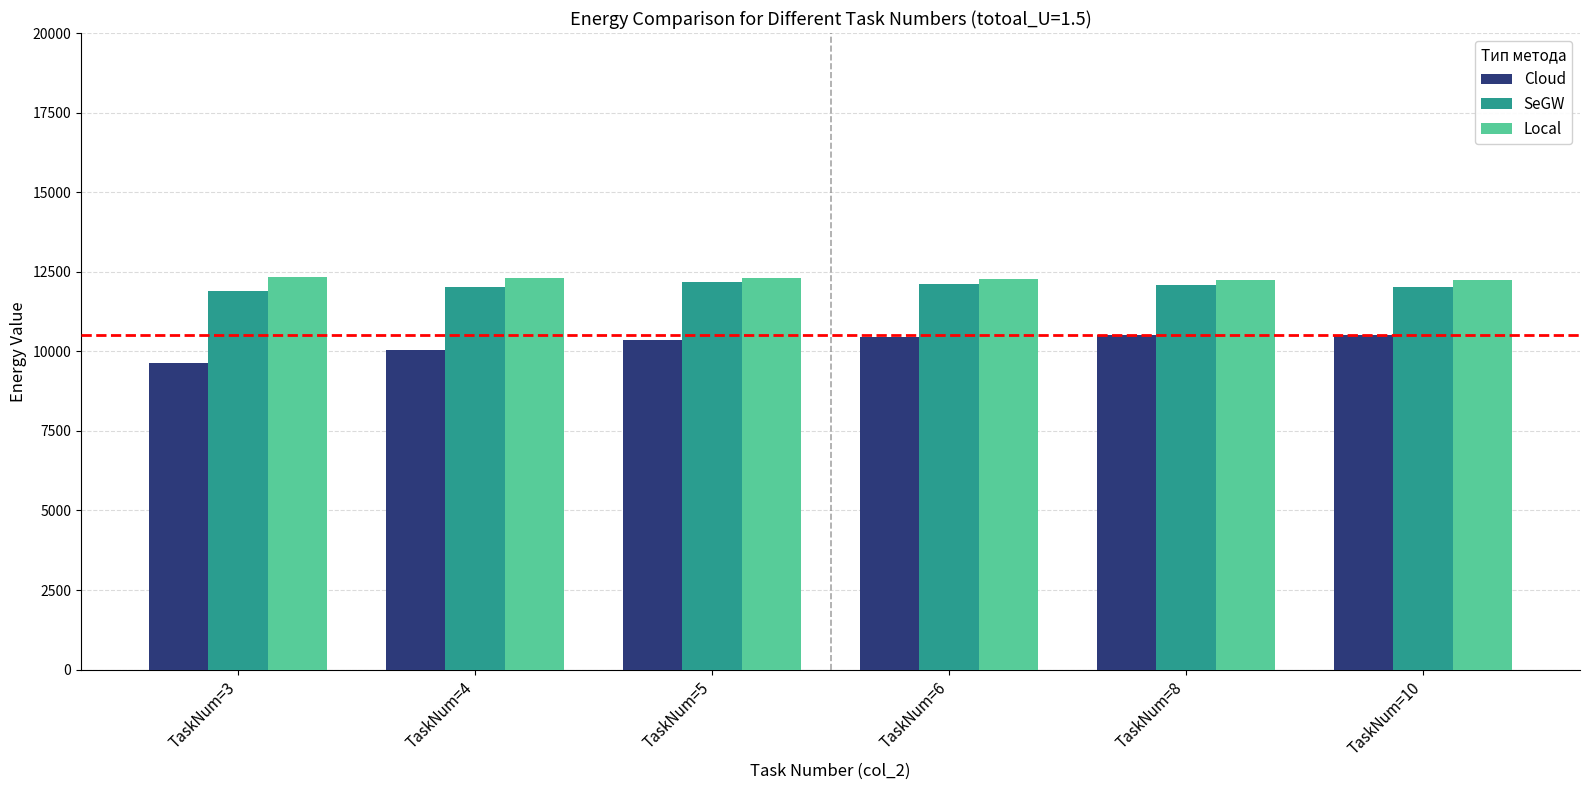

What is the difference between the highest and lowest values at TaskNum=8?

1728.6